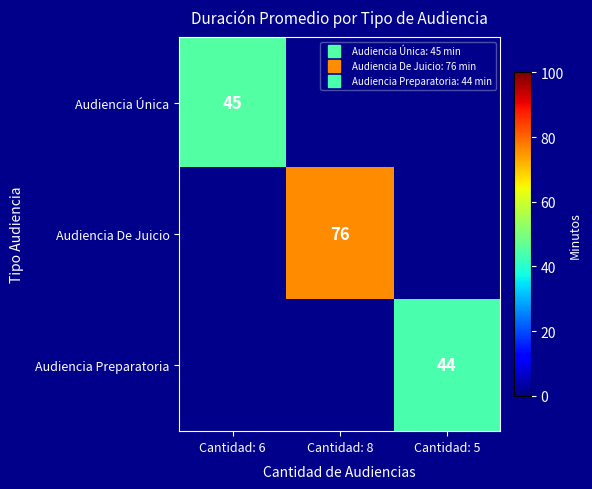

What is the spread (max minus min) of values at Cantidad: 6?

45